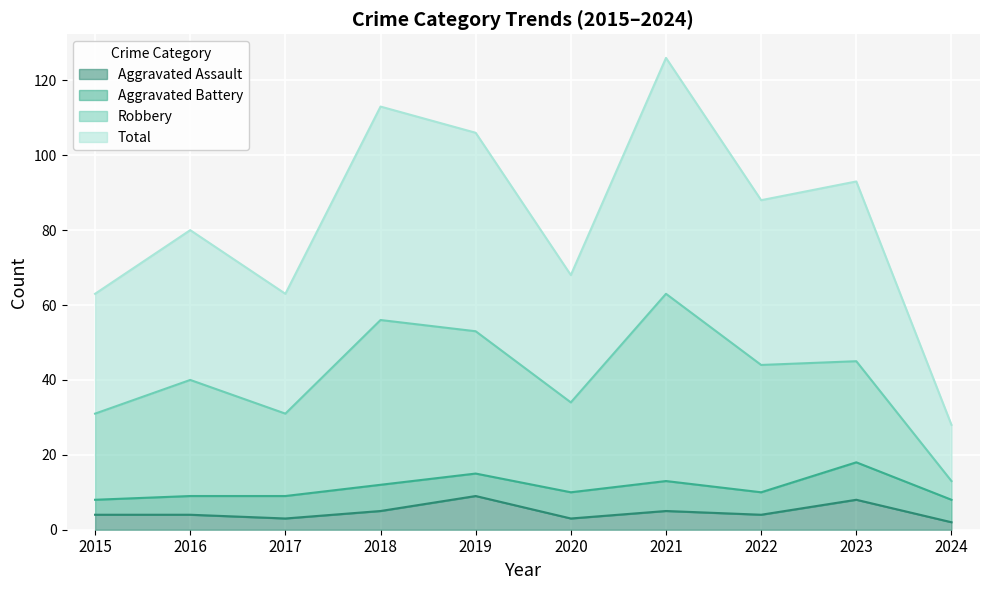

What is the smallest value displayed?

2